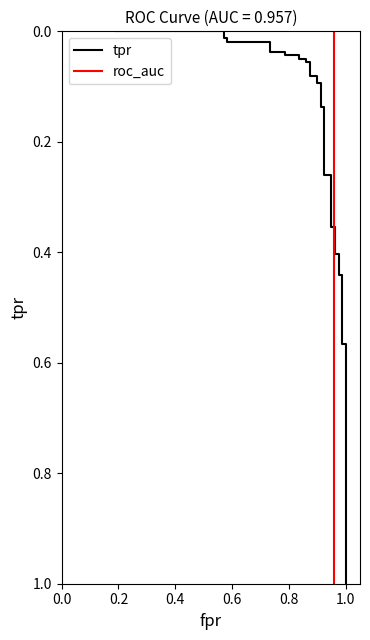

True or false: roc_auc has more than 0 interior local peaks.

False